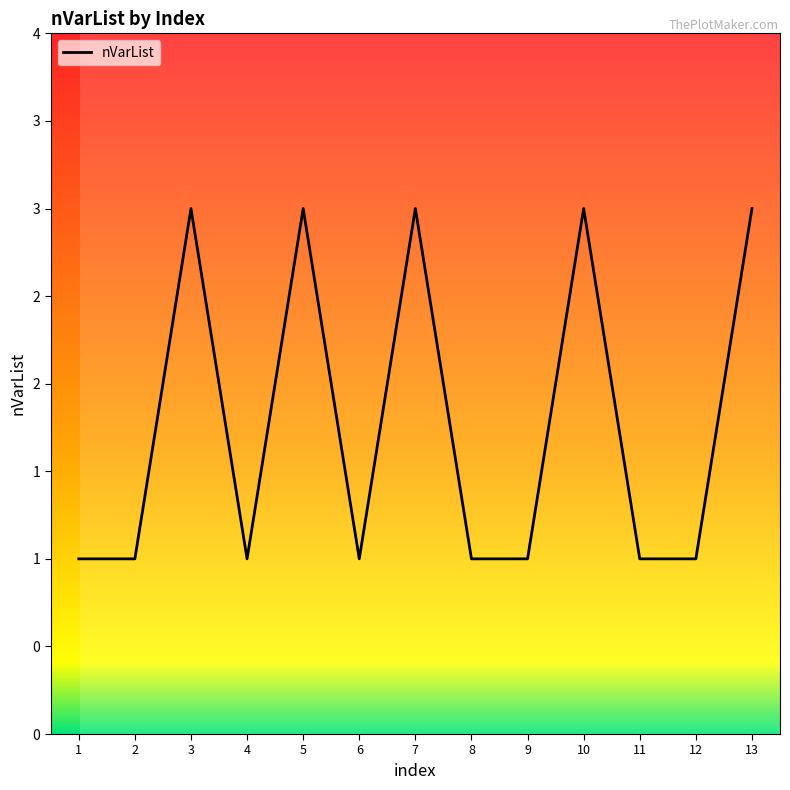

What is the maximum value shown in the chart?

3